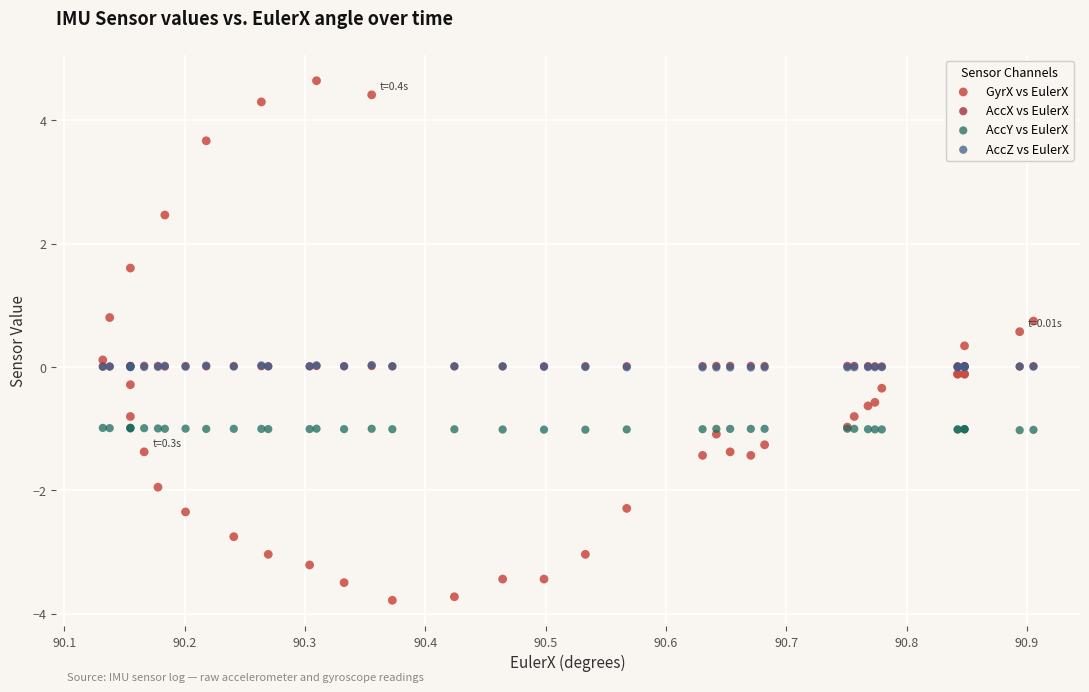

Which series has the widest spread of Y values?

GyrX vs EulerX